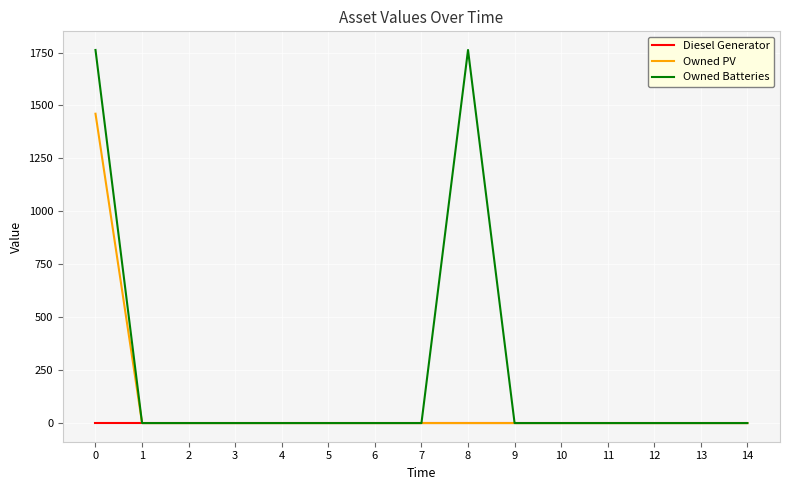

Which series changed the most between 5 and 8?

Owned Batteries